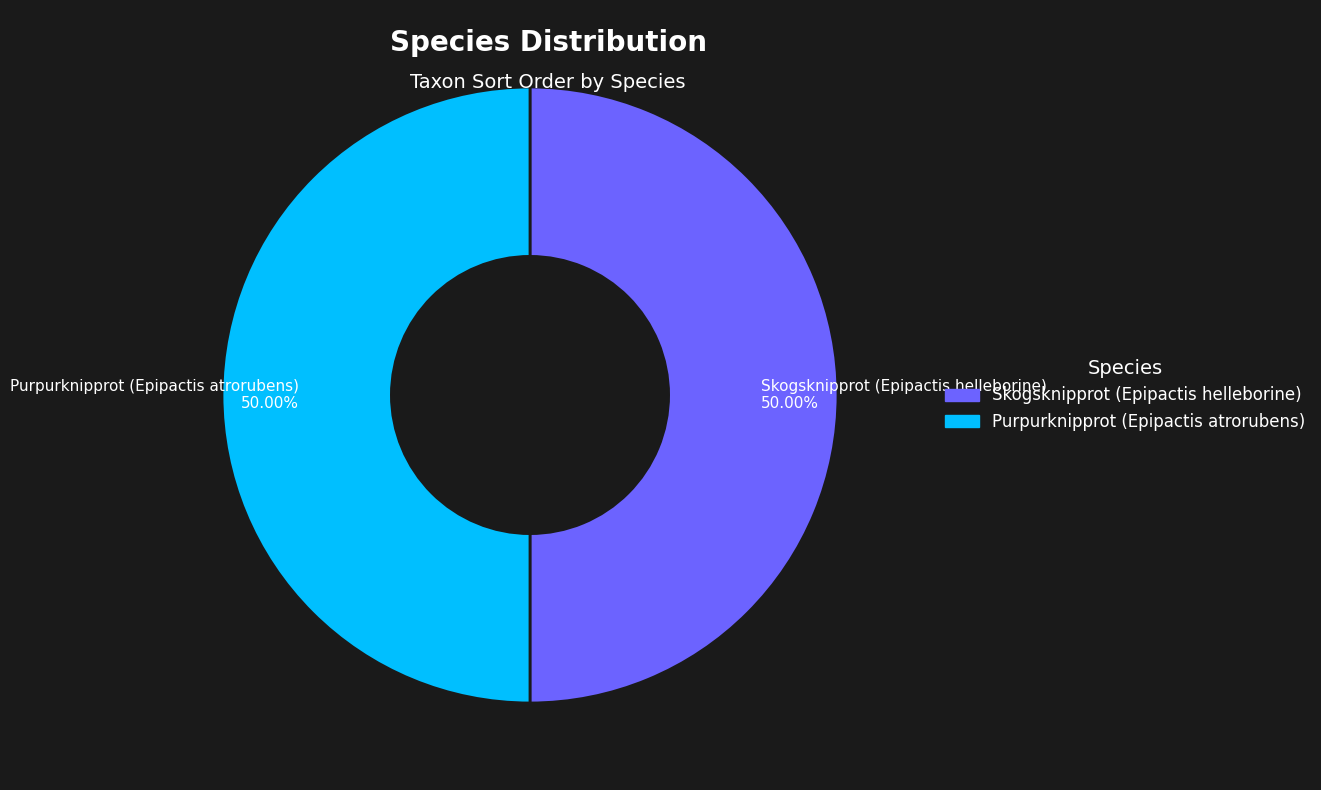

Approximately how many times larger is the value at Skogsknipprot (Epipactis helleborine) compared to Purpurknipprot (Epipactis atrorubens)?

1.0